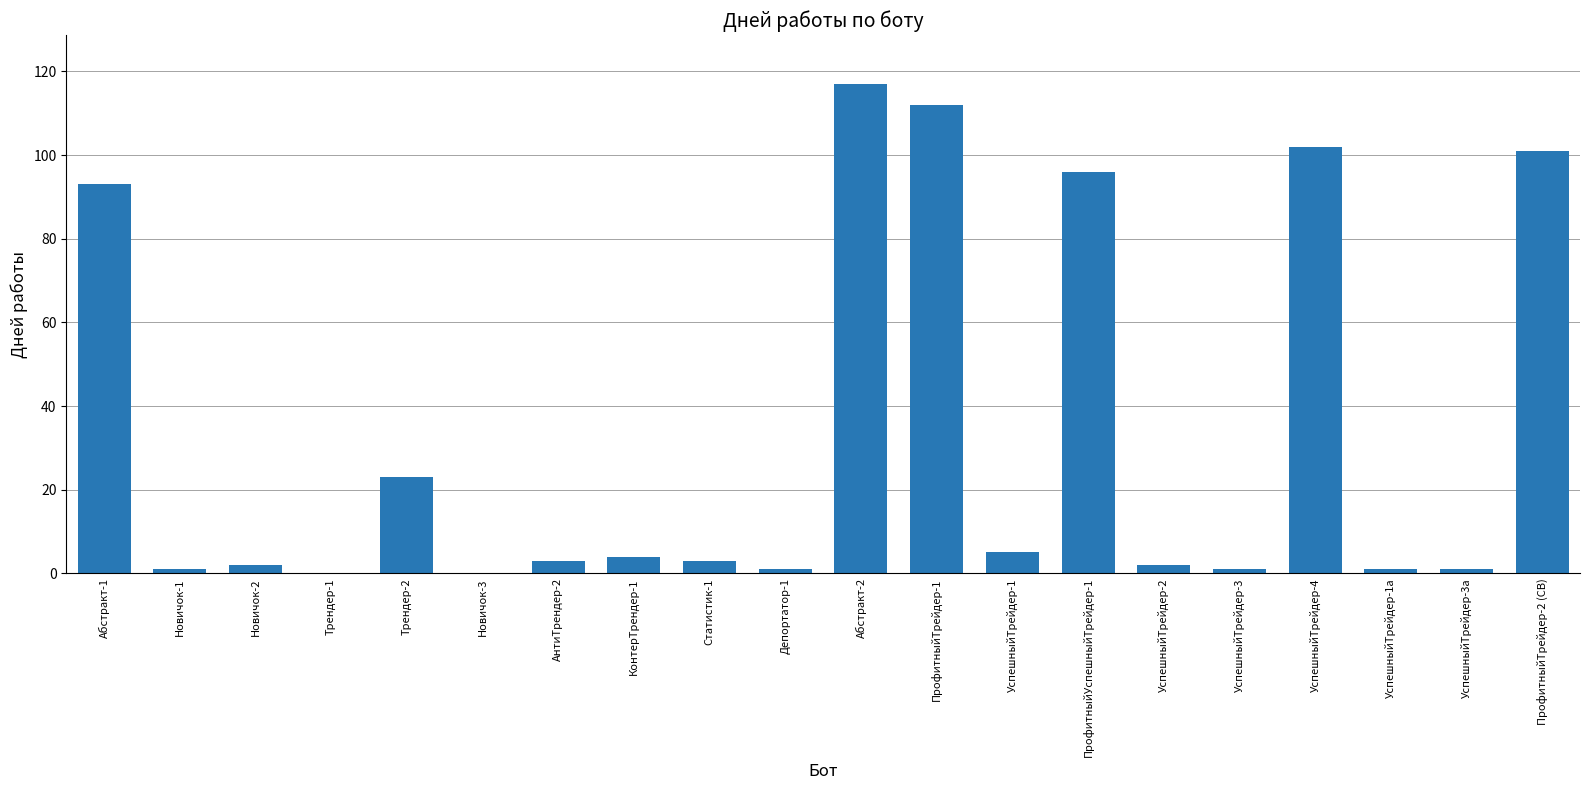

What is the maximum value shown in the chart?

117